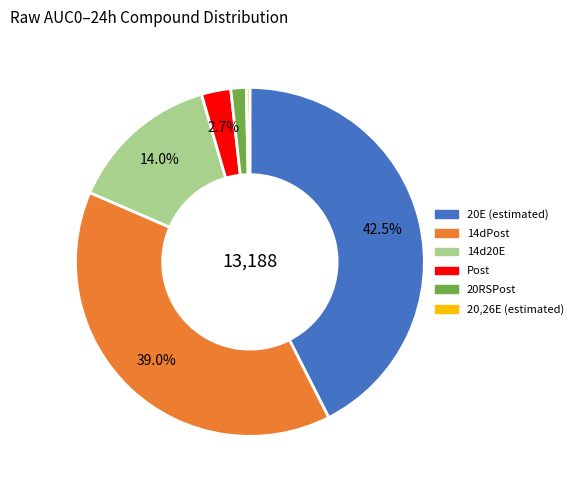

To the nearest percent, what is the difference between the 20RSPost and 20,26E (estimated) slice percentages?

1%